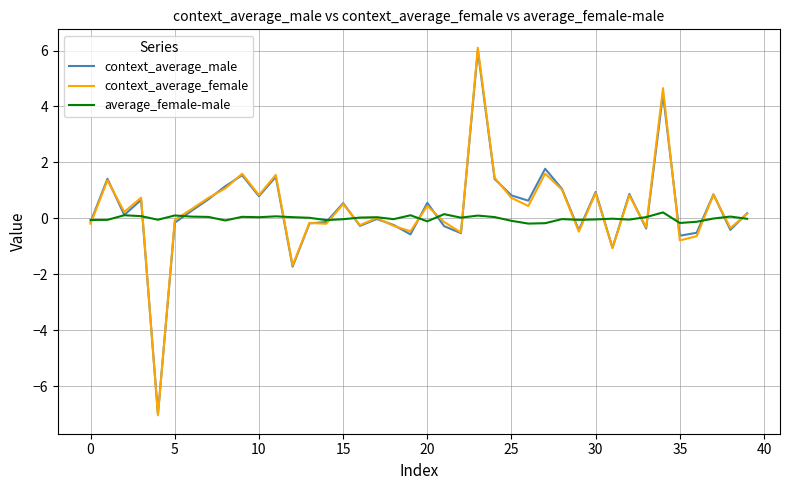

True or false: context_average_male and context_average_female intersect in this chart.

True